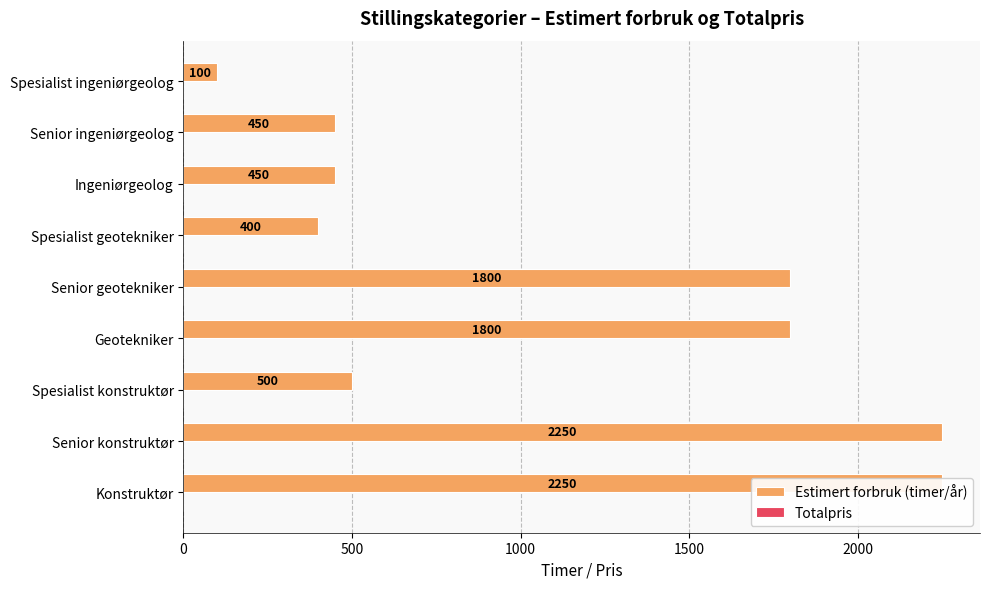

How many values in the Estimert forbruk (timer/år) series are below 500?

4